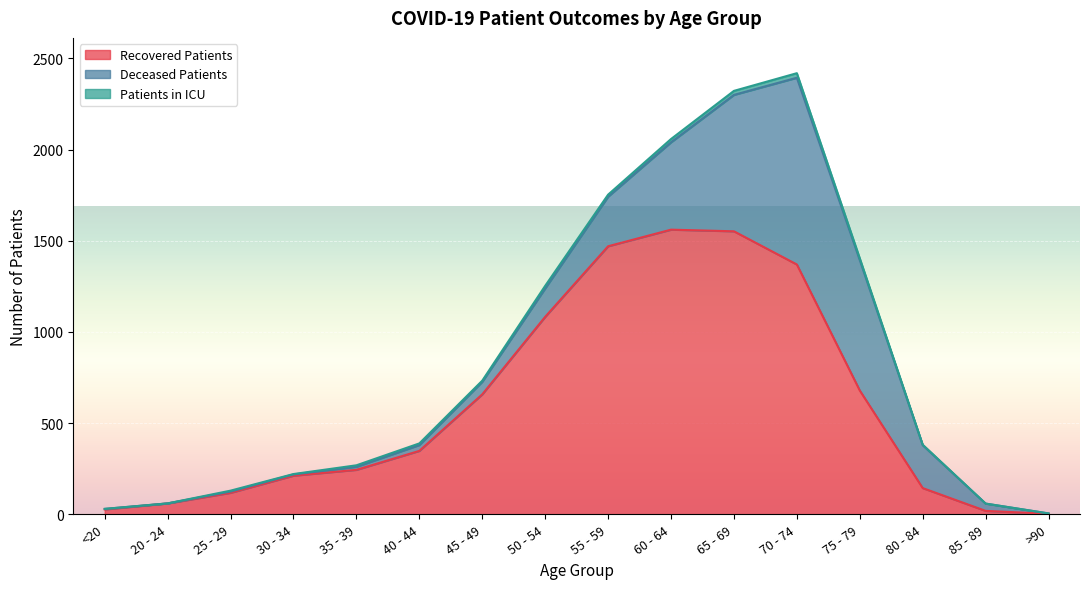

True or false: patients_in_icu and recovered_patients intersect in this chart.

False